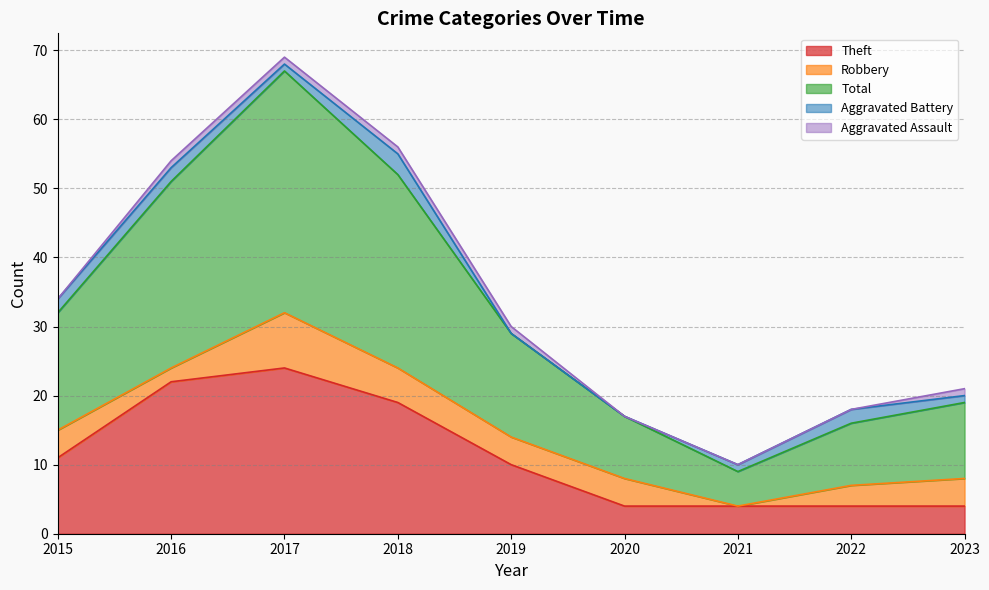

Which category has the highest value across all series?

2017